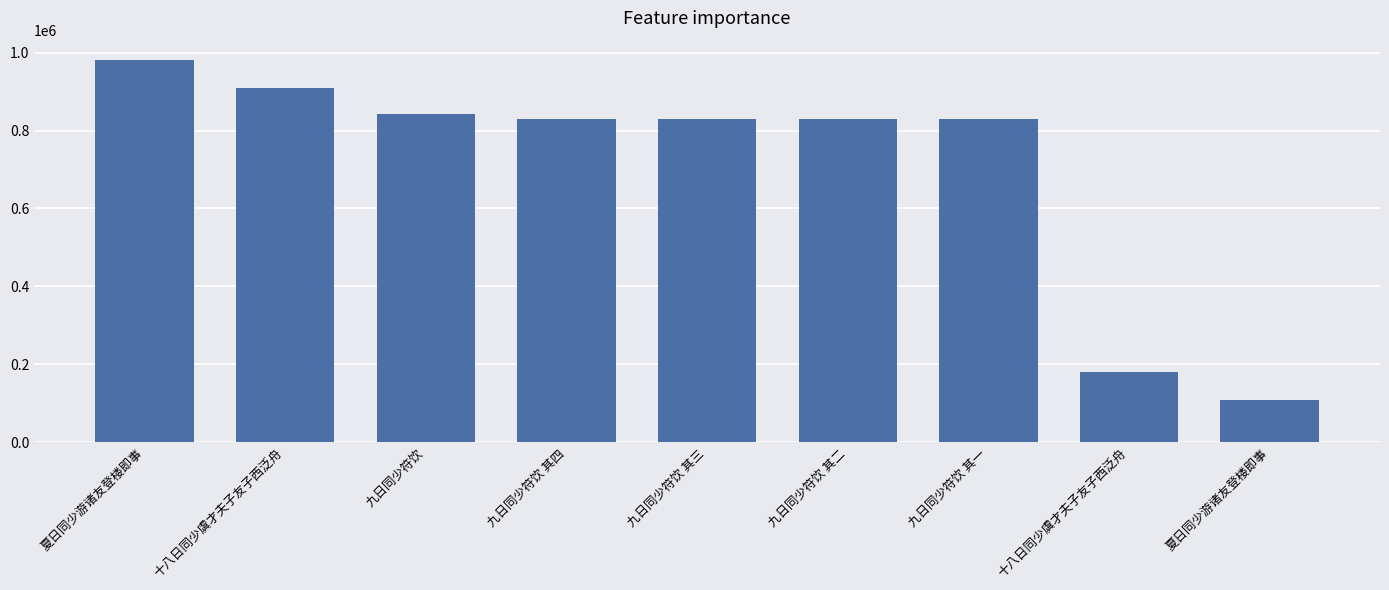

How many categories are shown in the chart?

9